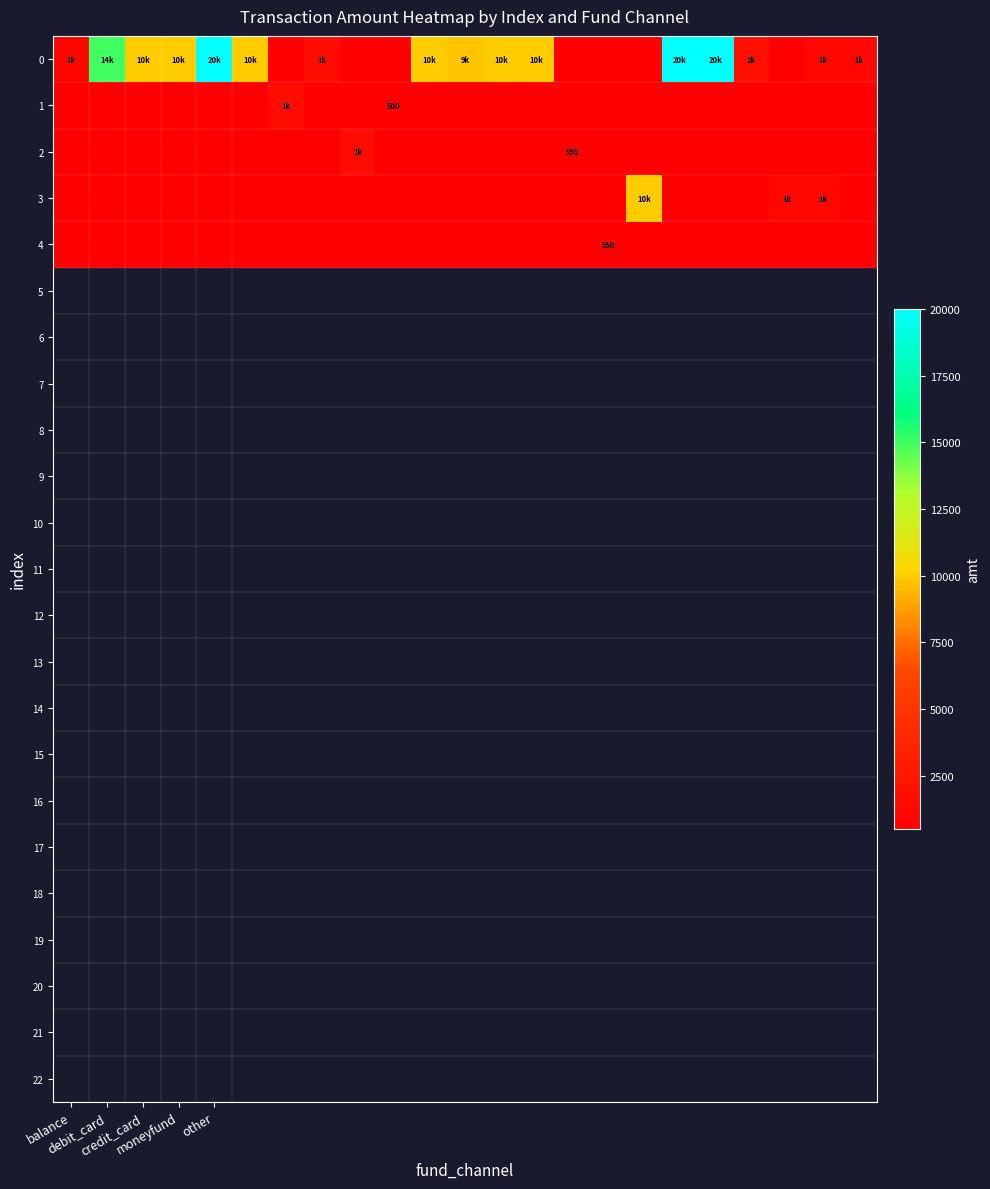

At how many categories does at least one series exceed 0?

23